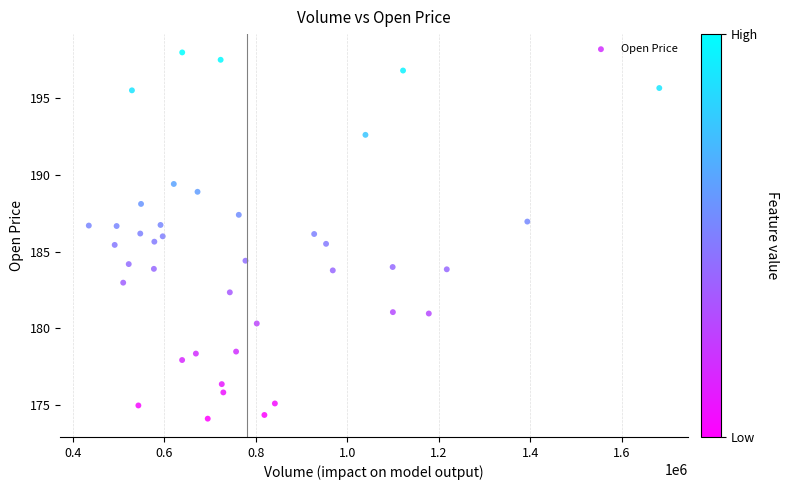

What is the range of Y values (max minus min)?

23.9